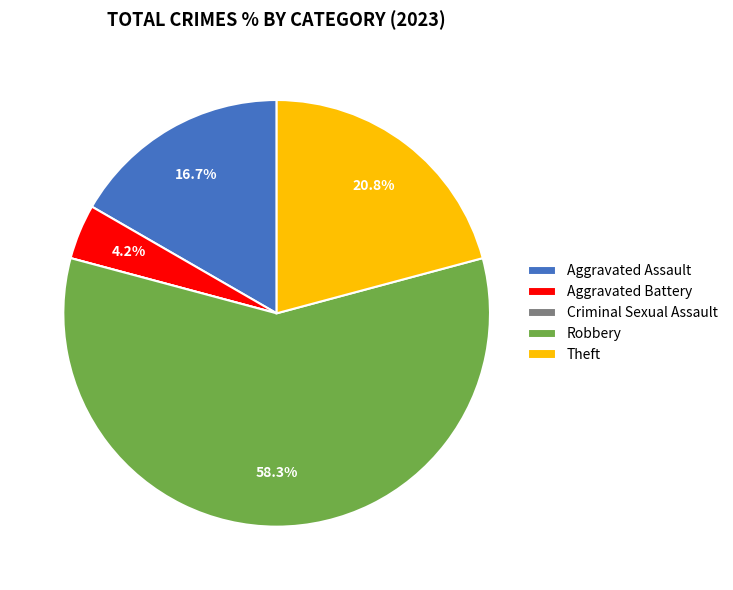

What is the largest slice in the pie chart?

Robbery